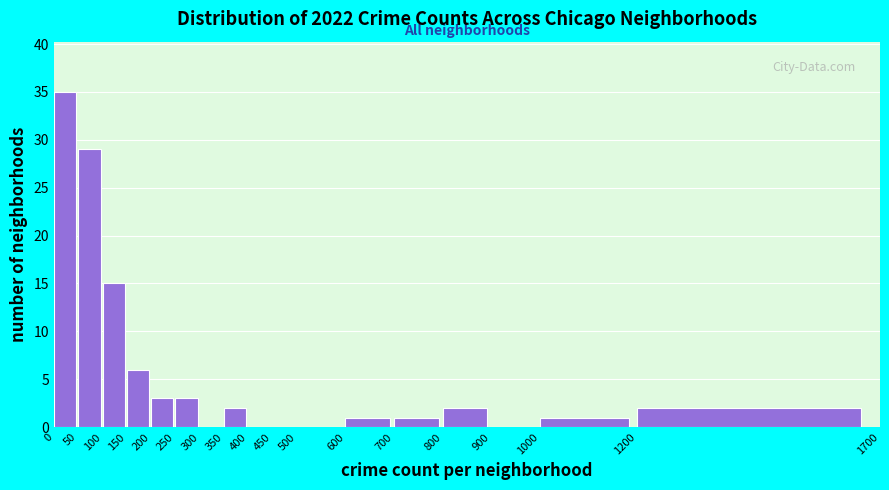

Reading left to right, list every bar in this chart as the range it spans on the x-axis followed by its height. The values are not printed on the chart, so give them approximately, as read against the axis.

0 to 50: 35
50 to 100: 29
100 to 150: 15
150 to 200: 6
200 to 250: 3
250 to 300: 3
300 to 350: 0
350 to 400: 2
400 to 450: 0
450 to 500: 0
500 to 600: 0
600 to 700: 1
700 to 800: 1
800 to 900: 2
900 to 1000: 0
1000 to 1200: 1
1200 to 1700: 2